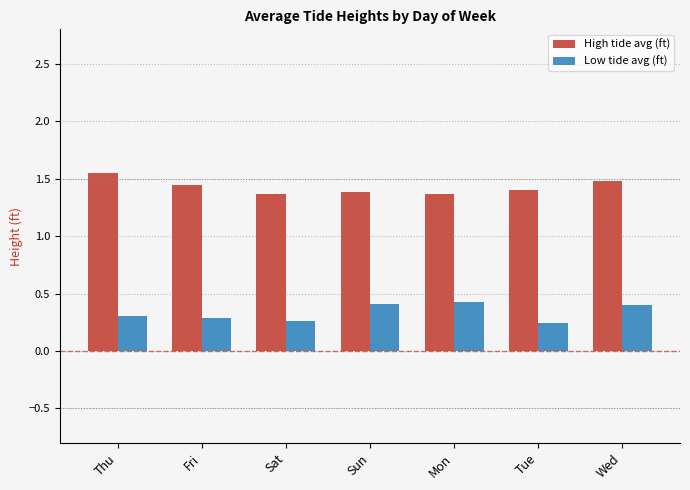

Count the Low tide avg (ft) values in the range 0 to 1.

7